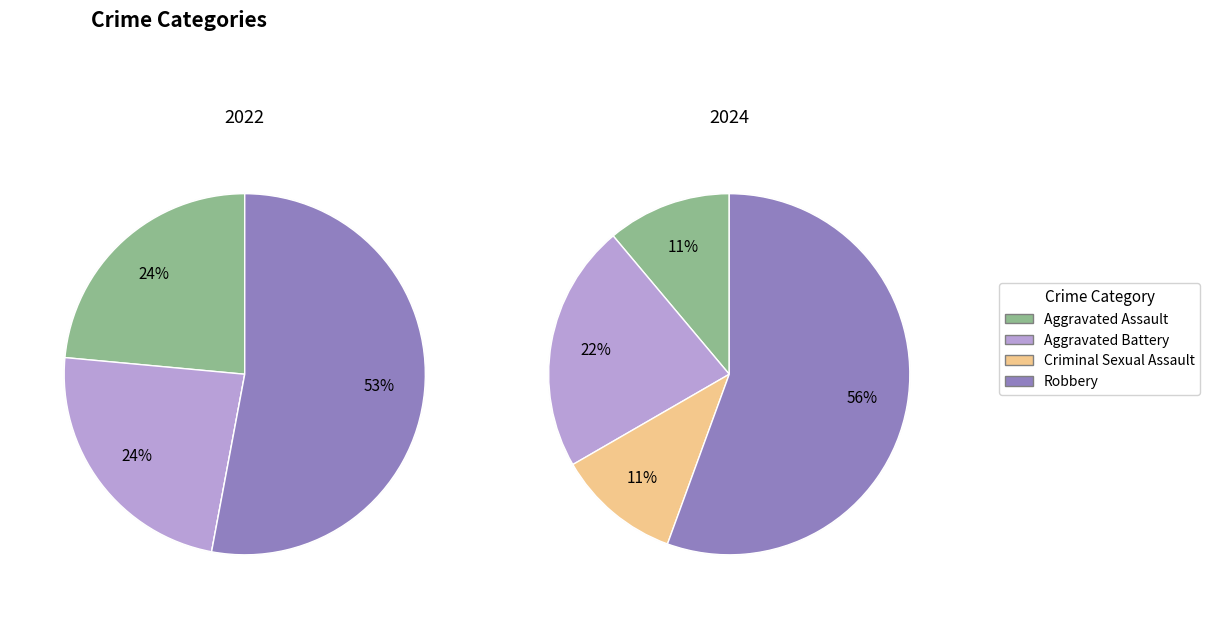

How many segments does this pie chart have?

4